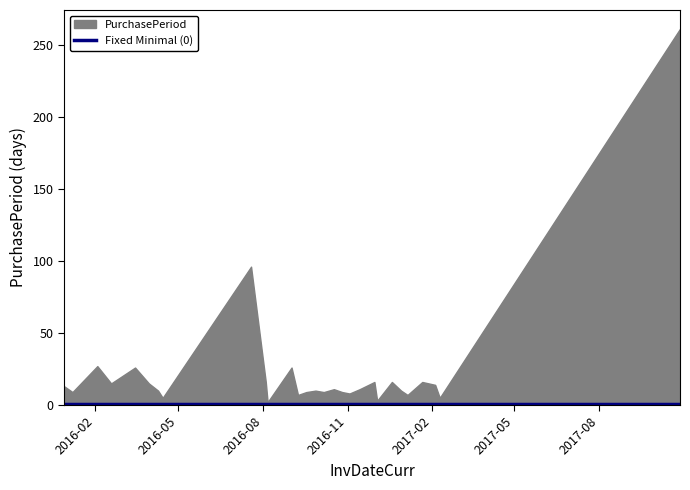

List the labels in order of value, smallest first.

2016-08-06, 2016-12-03, 2016-04-14, 2017-02-09, 2016-09-08, 2017-01-05, 2016-11-03, 2016-01-07, 2016-09-17, 2016-10-06, 2016-10-26, 2016-04-09, 2016-09-27, 2016-12-29, 2016-10-17, 2016-11-14, 2015-12-29, 2017-02-04, 2016-02-18, 2016-03-30, 2016-08-04, 2016-11-30, 2016-12-19, 2017-01-21, 2016-03-15, 2016-09-01, 2016-02-03, 2016-07-19, 2017-10-28